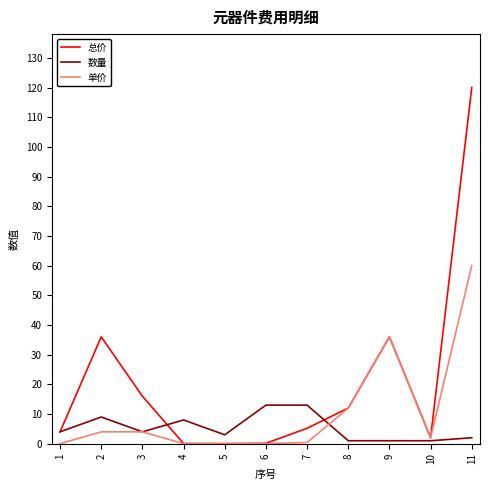

Where is the first local maximum for 数量?

2